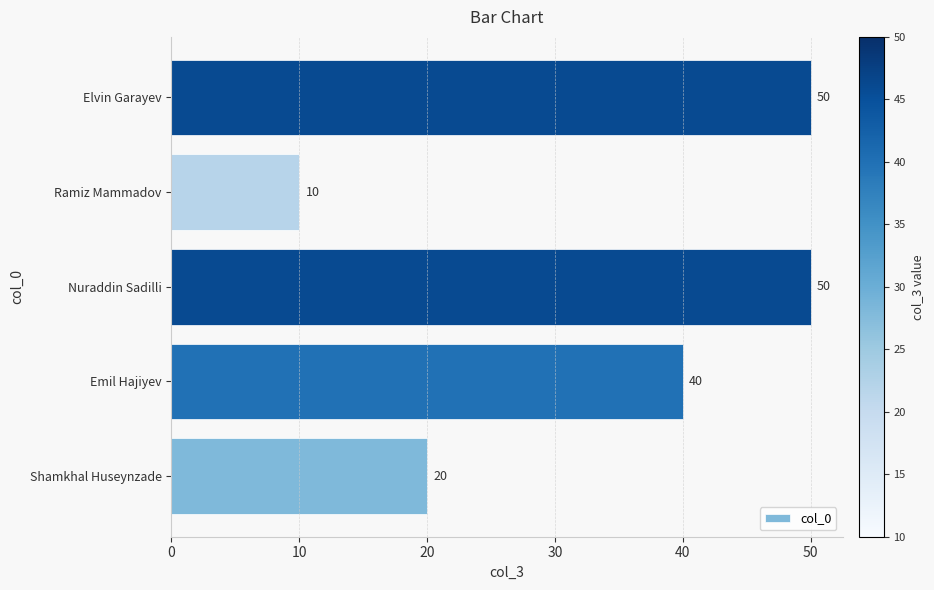

Between Emil Hajiyev and Elvin Garayev, which is larger?

Elvin Garayev